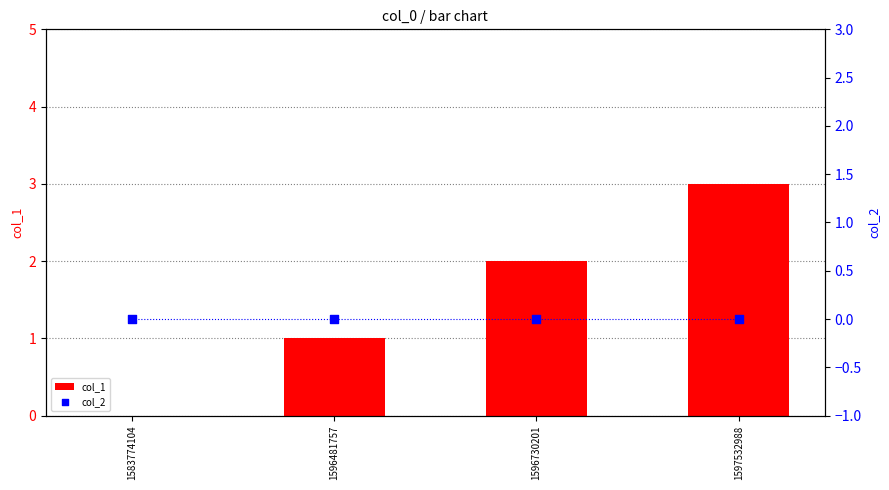

At which category is the sum across all series the highest?

1597532988